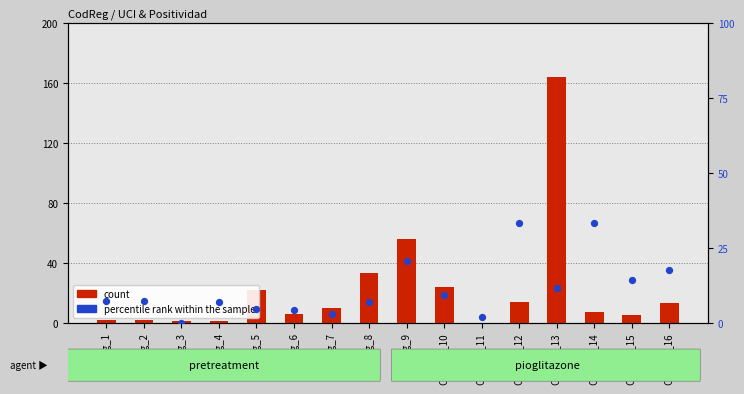

Is the value of UCI (count) at CodReg_5 greater than the value of Positividad (percentile rank) at CodReg_12?

No